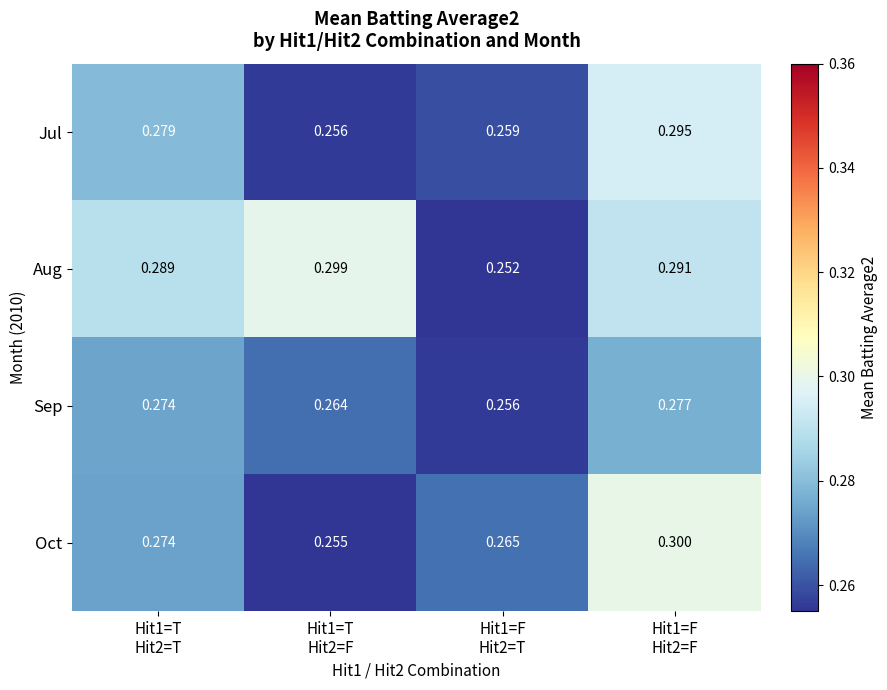

Which series has the largest range (max minus min)?

Aug